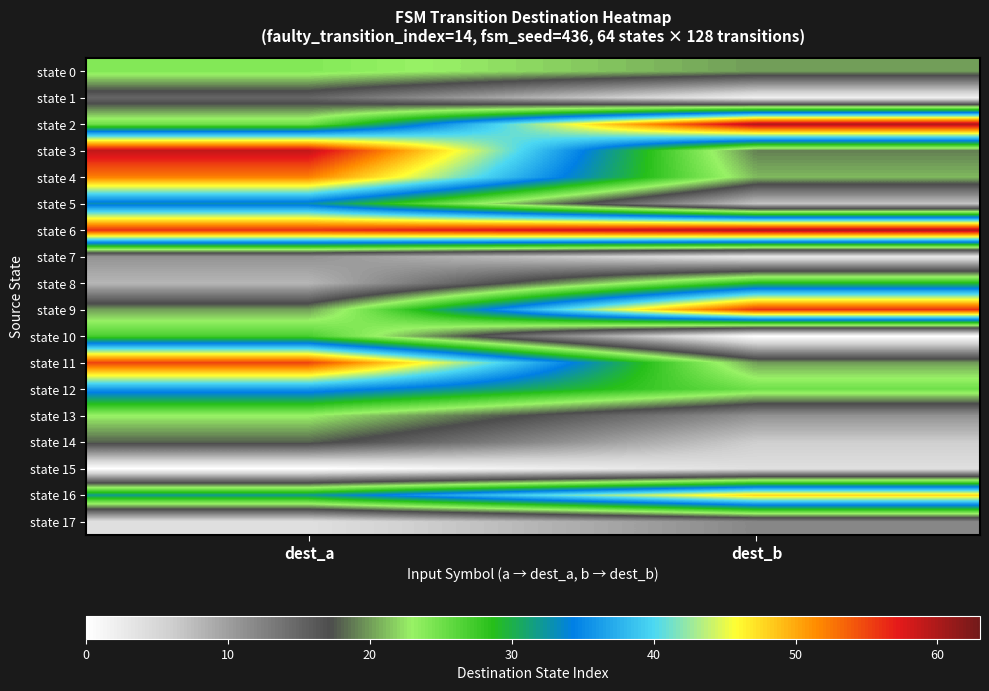

What is the maximum value shown in the chart?

60